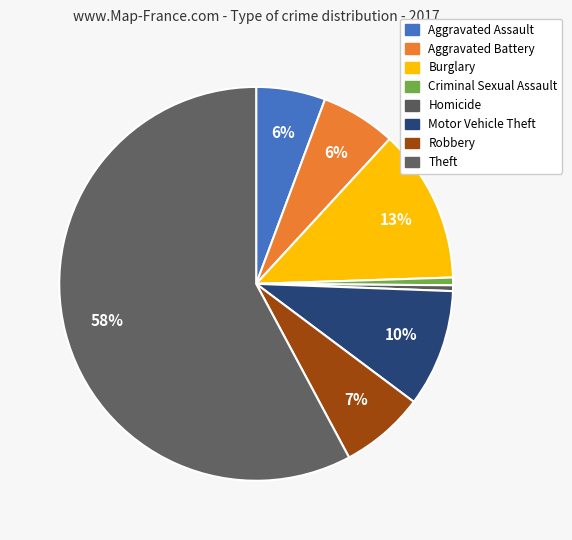

What is the largest slice in the pie chart?

Theft